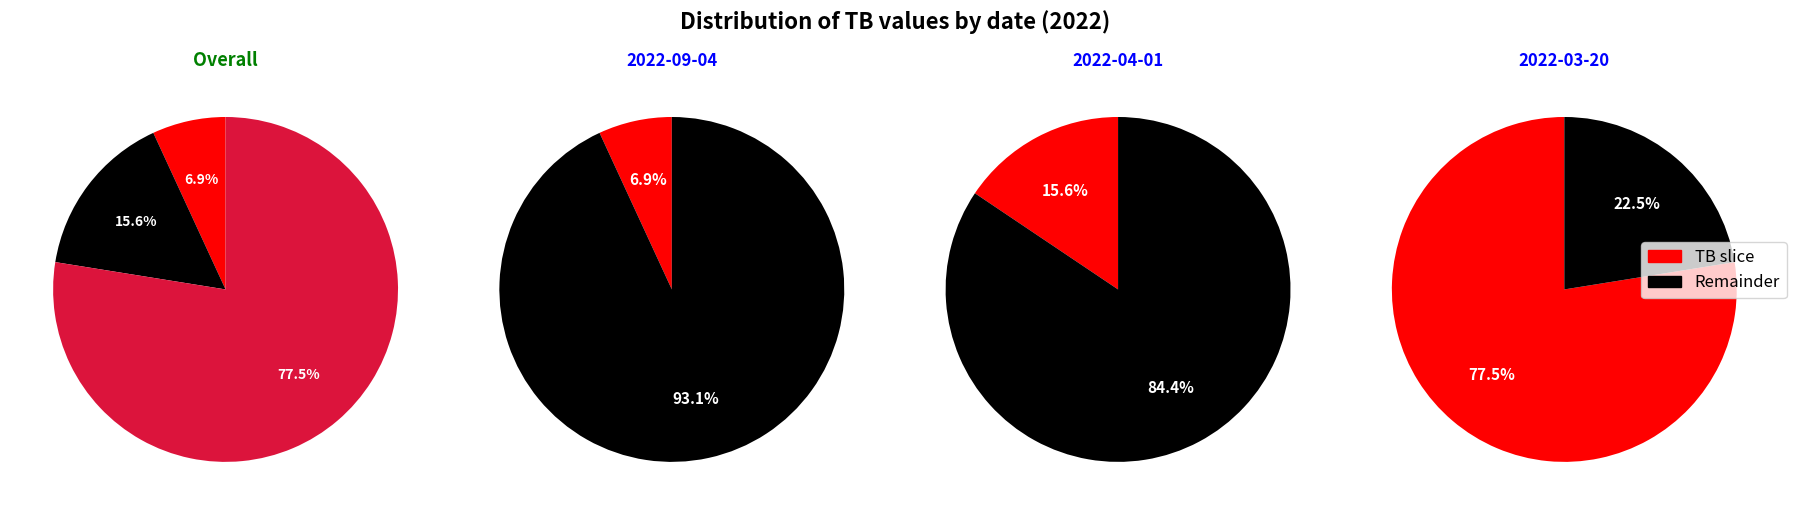

What portion of the pie excludes 2022-03-20?

22.5%